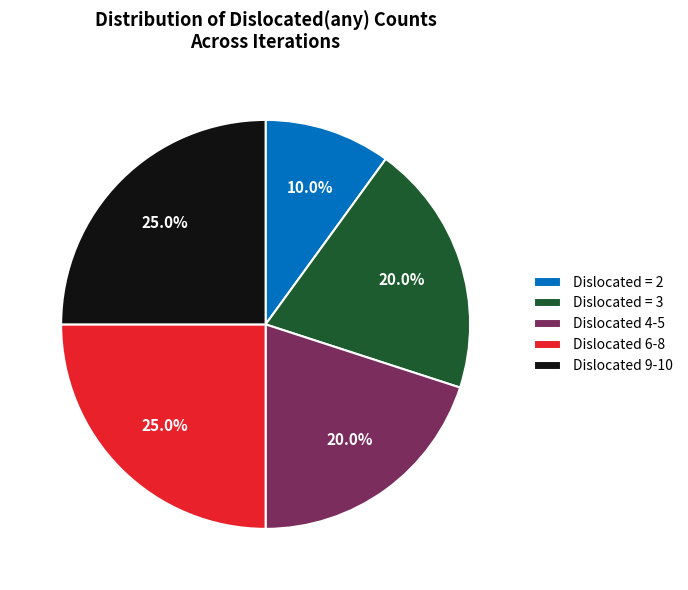

Is there any slice that represents more than half of the pie?

No